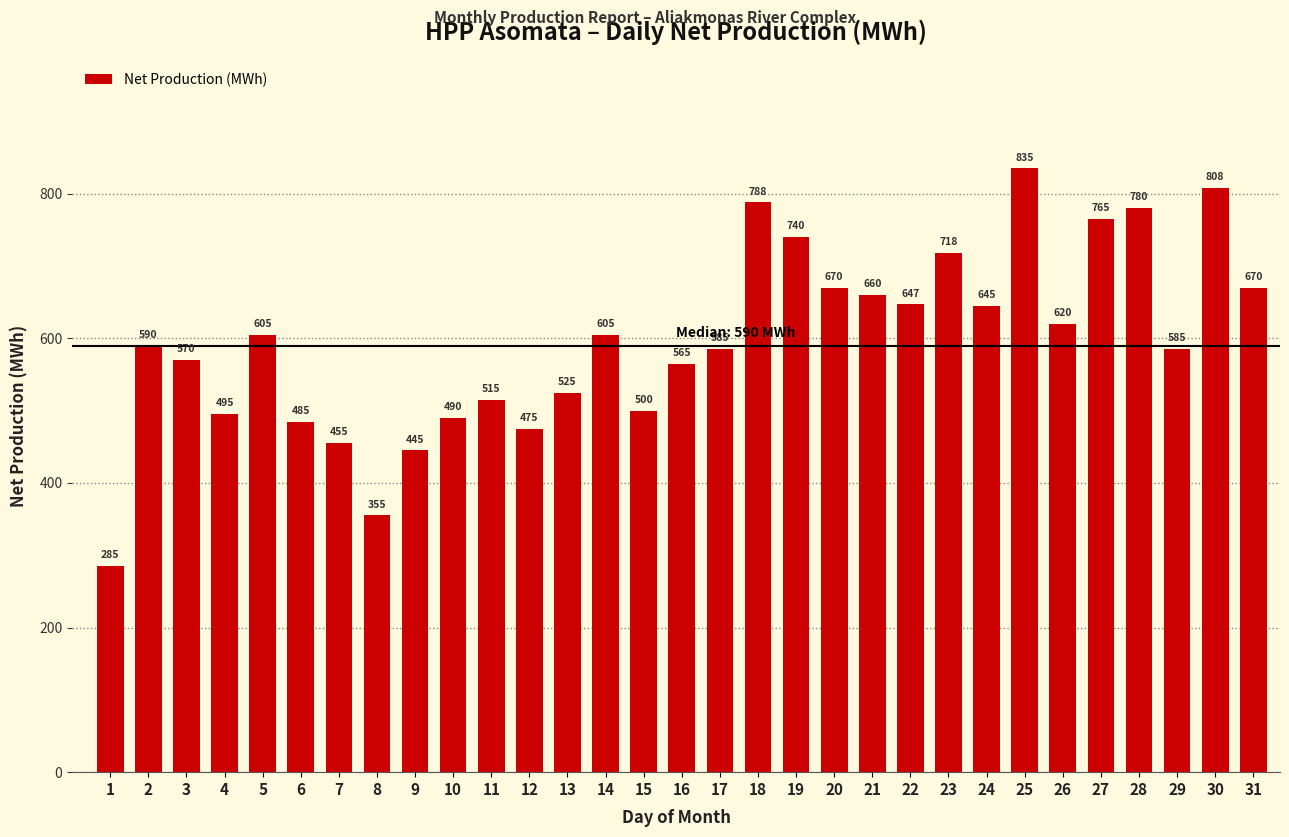

Reading left to right, transcribe all the data shown in this chart.

285	590	570	495	605	485	455	355	445	490	515	475	525	605	500	565	585	788	740	670	660	647	718	645	835	620	765	780	585	808	670